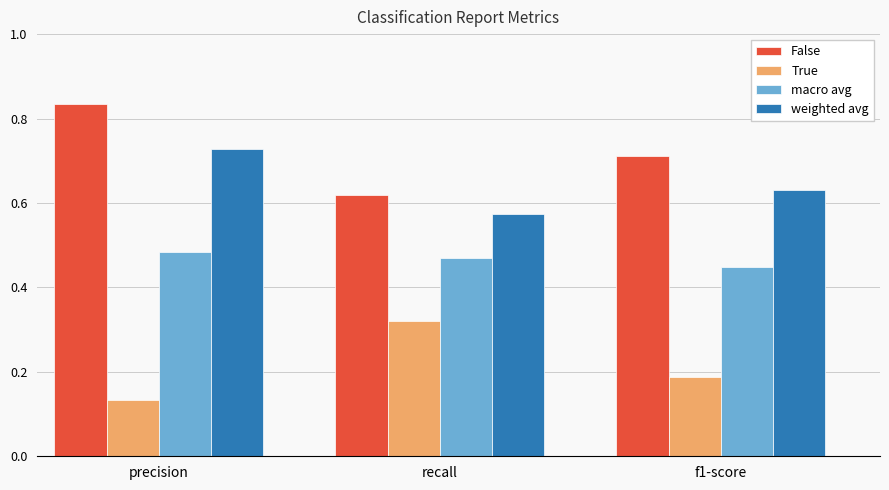

At which label does macro avg reach its minimum?

f1-score